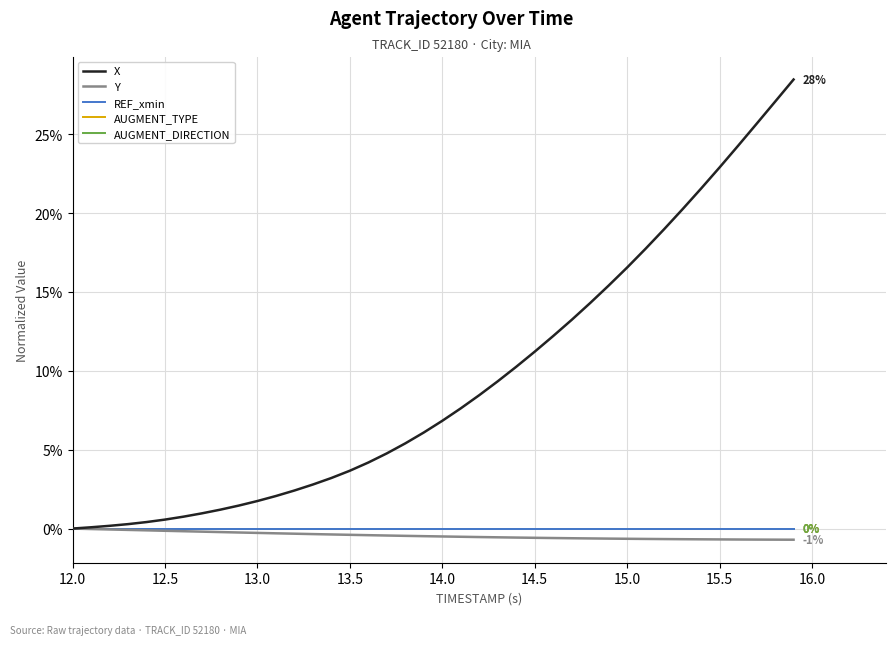

True or false: AUGMENT_DIRECTION and AUGMENT_TYPE cross at least once.

False